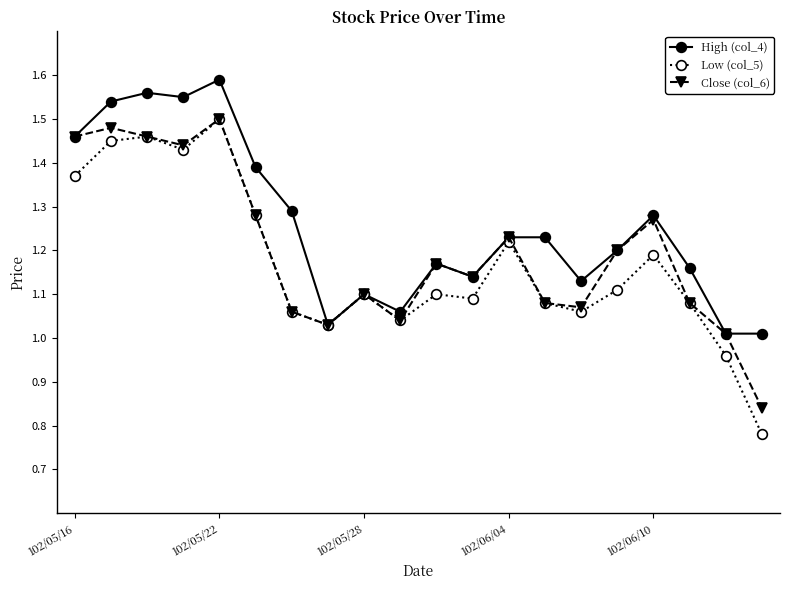

Which series has the widest spread of values?

Low (col_5)